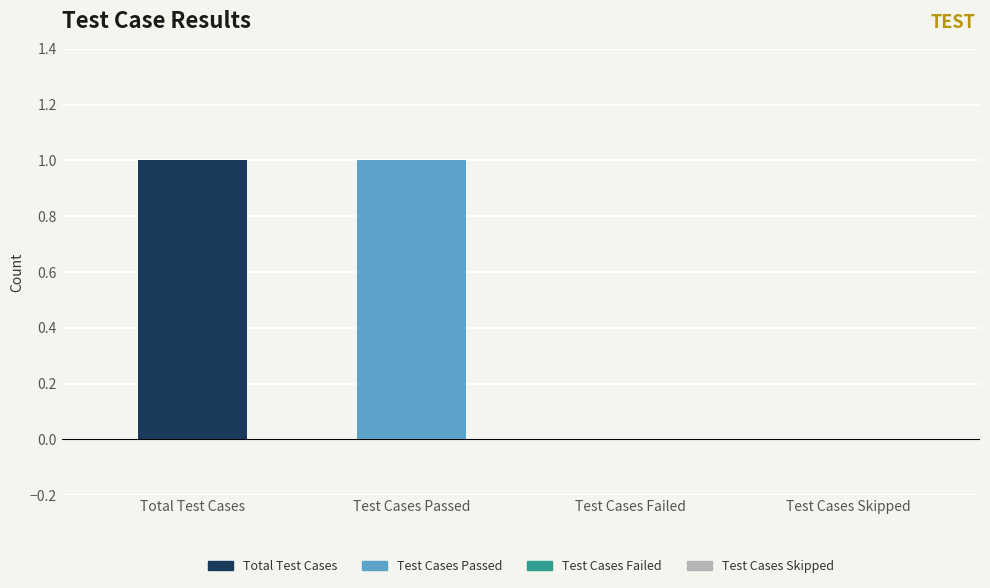

How many values are above zero?

2